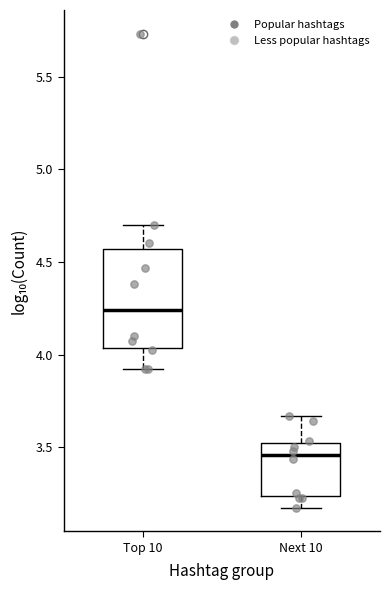

Reading left to right, read every box against the y-axis: the position of its median line, the range the box covers, and the ends of its whiskers. The values are not printed on the chart, so give them approximately, as read against the axis.

Top 10: median 4.25, box 4.05 to 4.55, whiskers 3.90 to 4.70
Next 10: median 3.45, box 3.25 to 3.50, whiskers 3.15 to 3.65